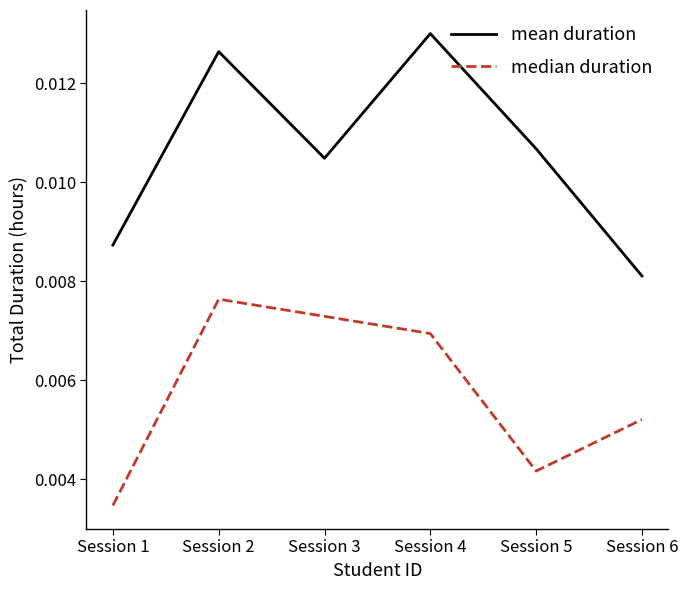

True or false: mean duration and median duration cross at least once.

False